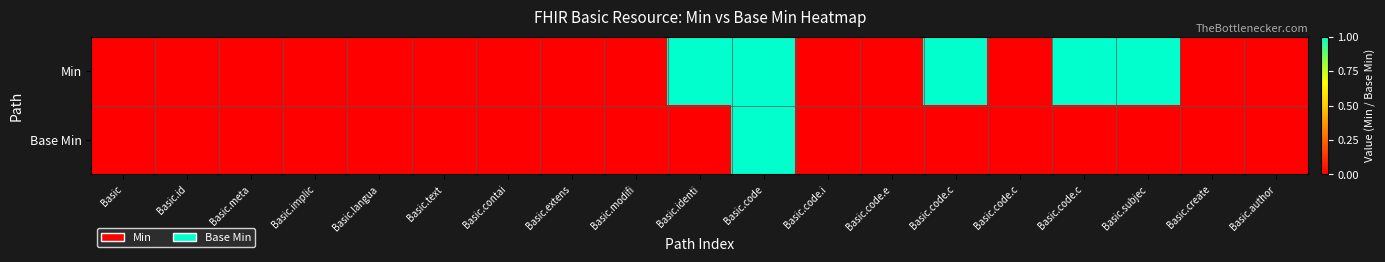

Which category has the highest value across all series?

Basic.identi